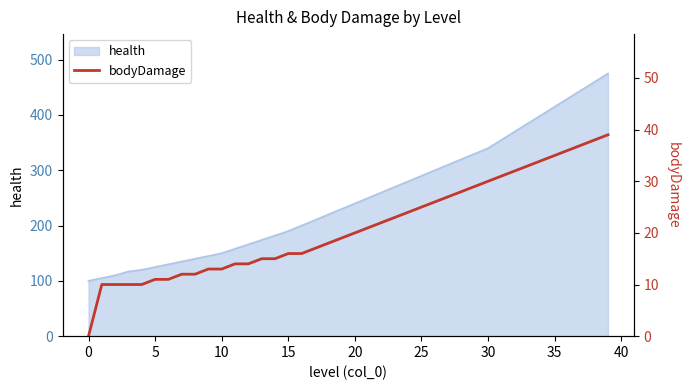

What is the value of the 22nd point from the left?

21